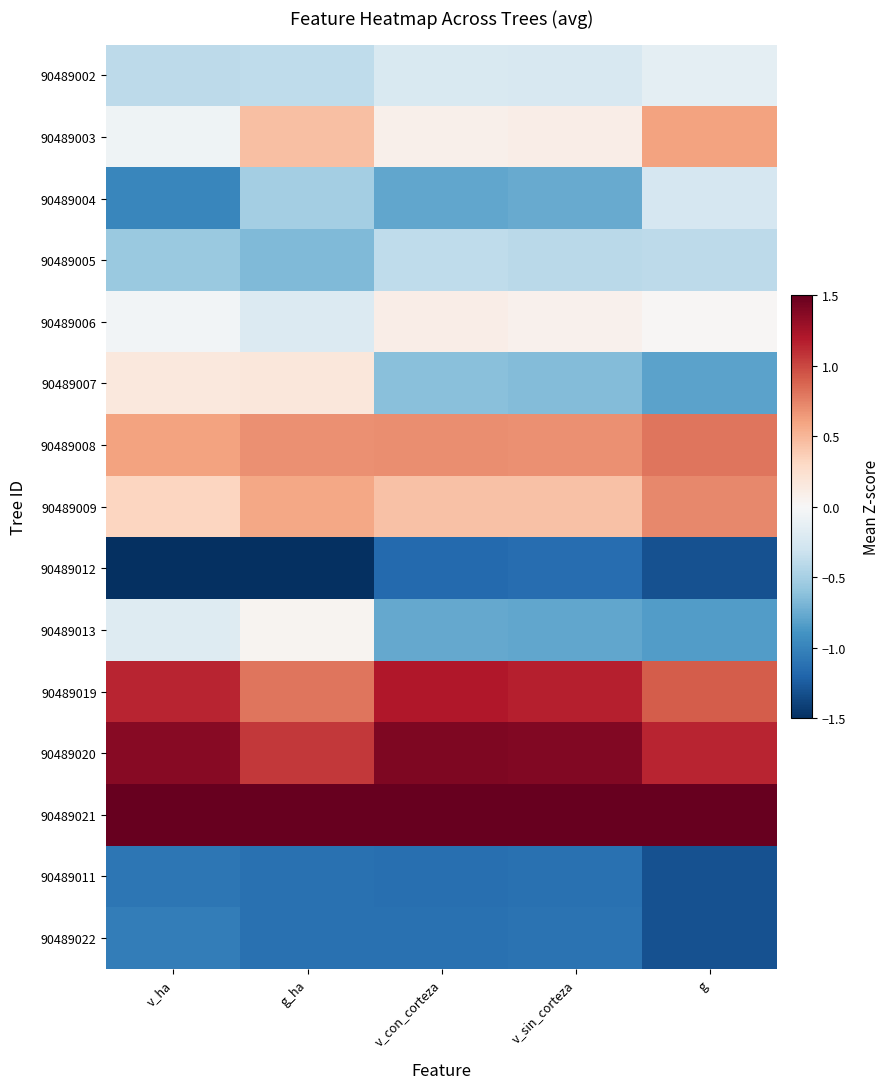

What is the greatest value displayed?

2.3